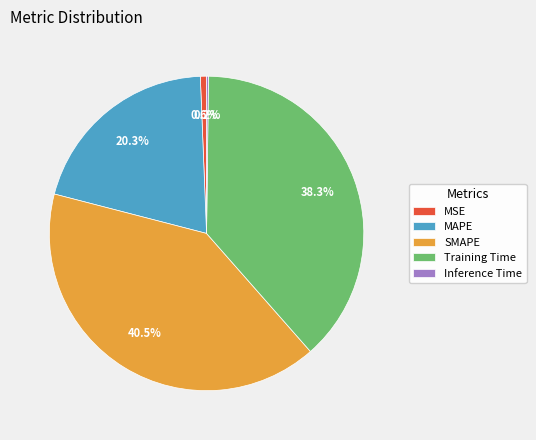

To the nearest percent, what is the average slice percentage?

20%